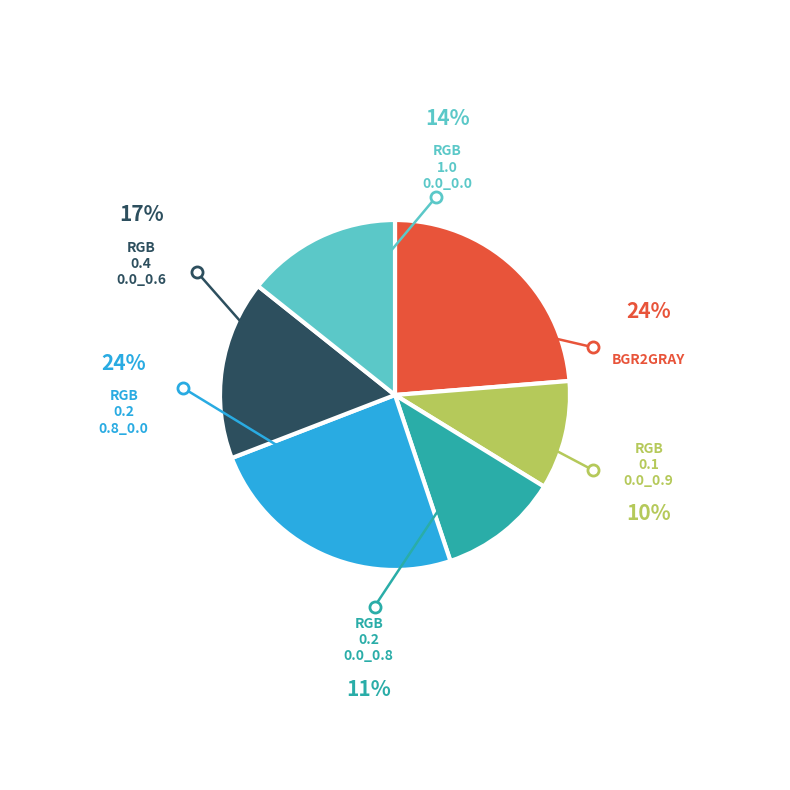

Is there a majority slice in this chart?

No